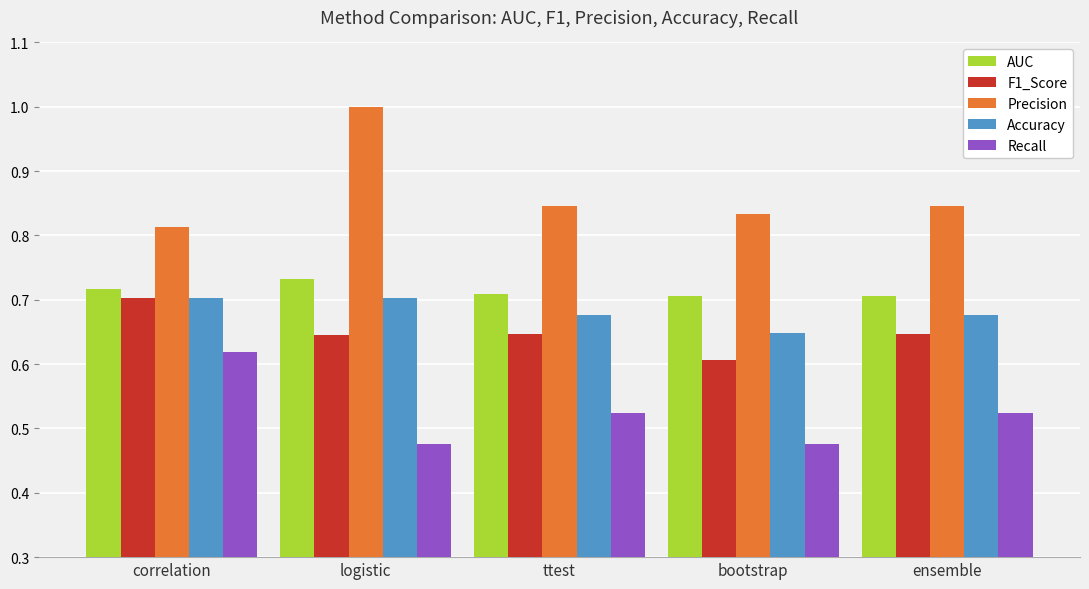

What is the label of the 1st bar from the left?

correlation